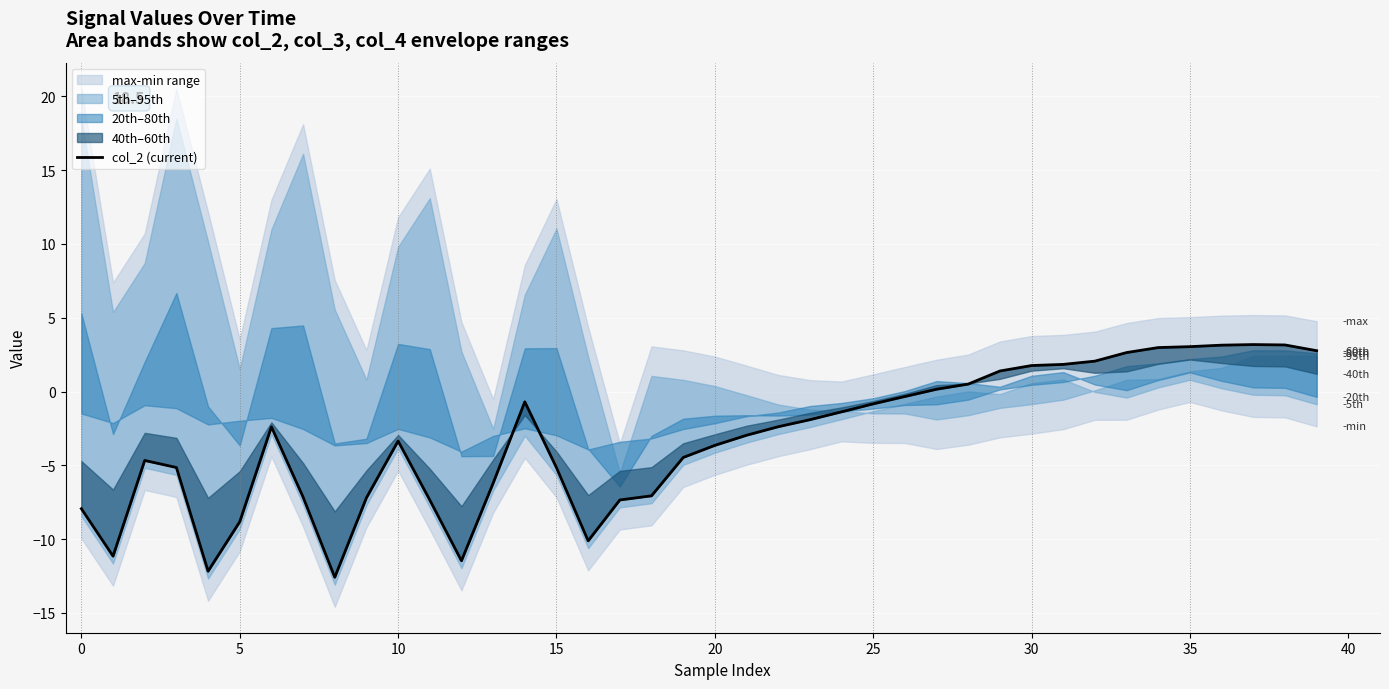

At which label is the value closest to -4?

20